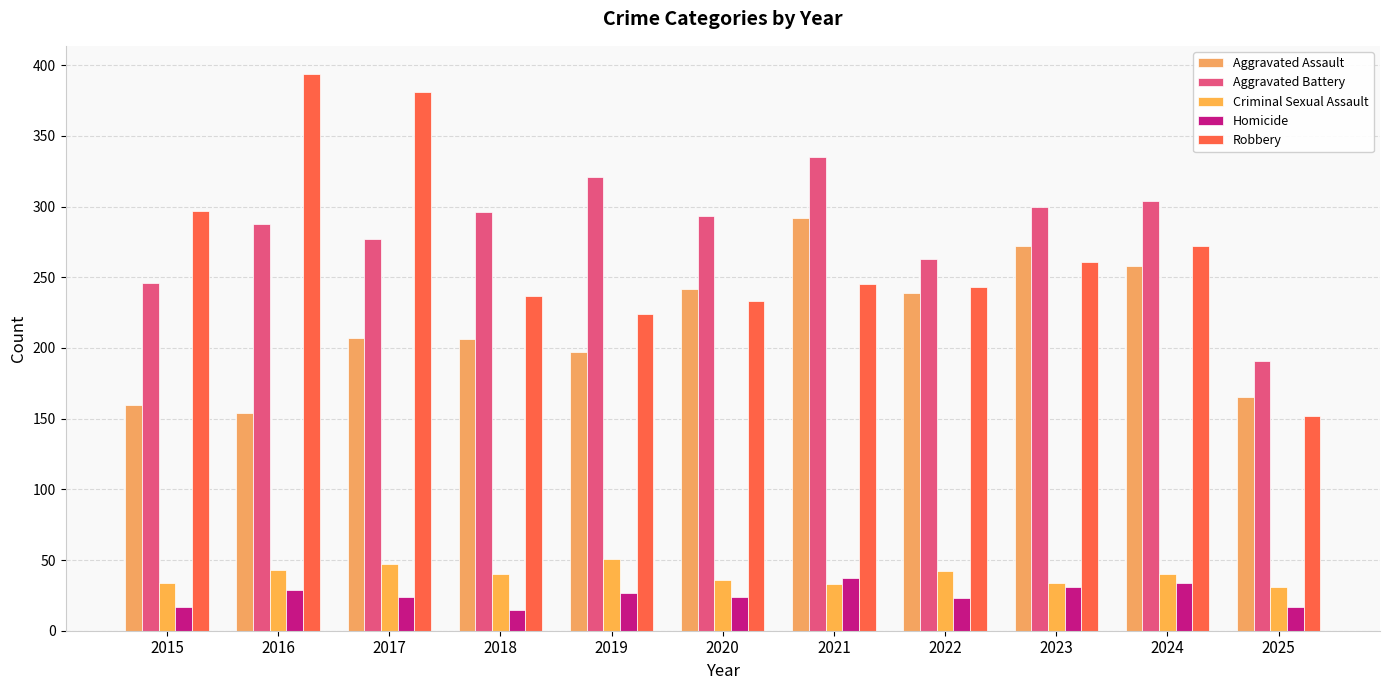

What is the average value of the Homicide series?

25